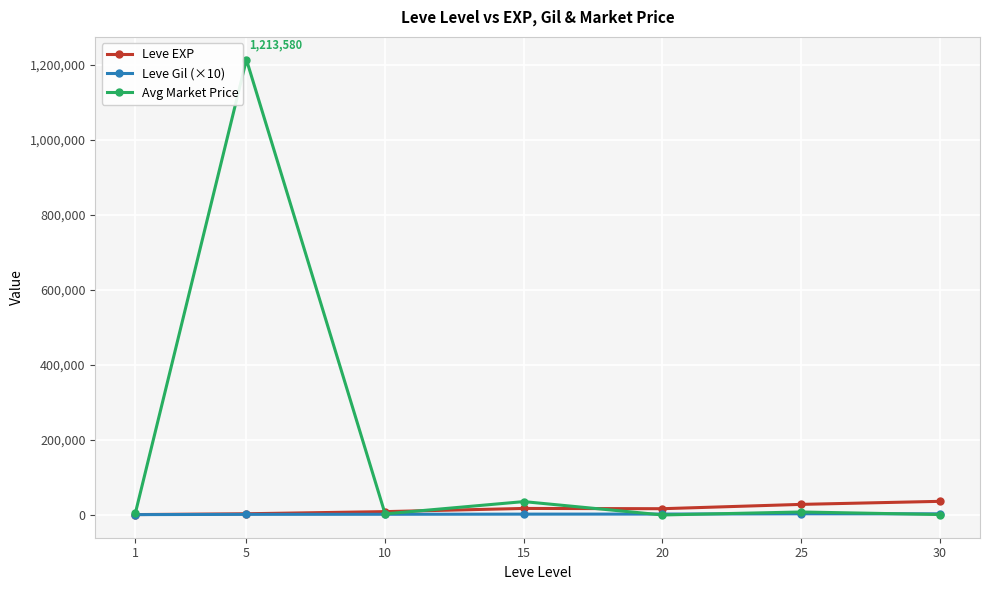

Which series has the widest spread of values?

Avg Market Price